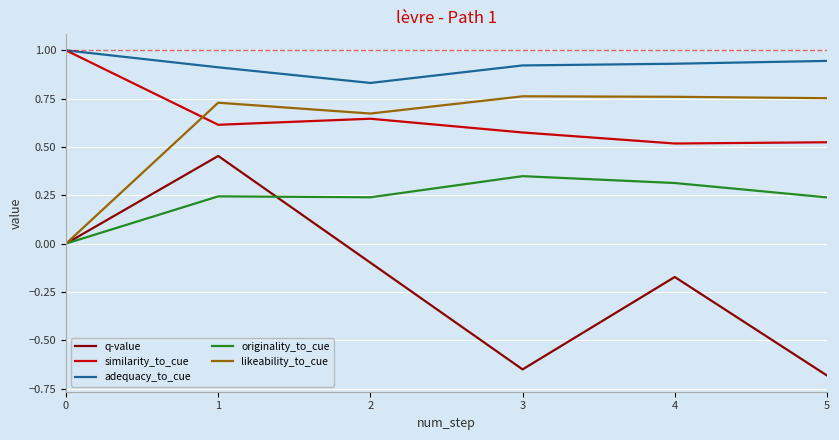

At 2, list the series in order from largest to smallest.

adequacy_to_cue, likeability_to_cue, similarity_to_cue, originality_to_cue, q-value